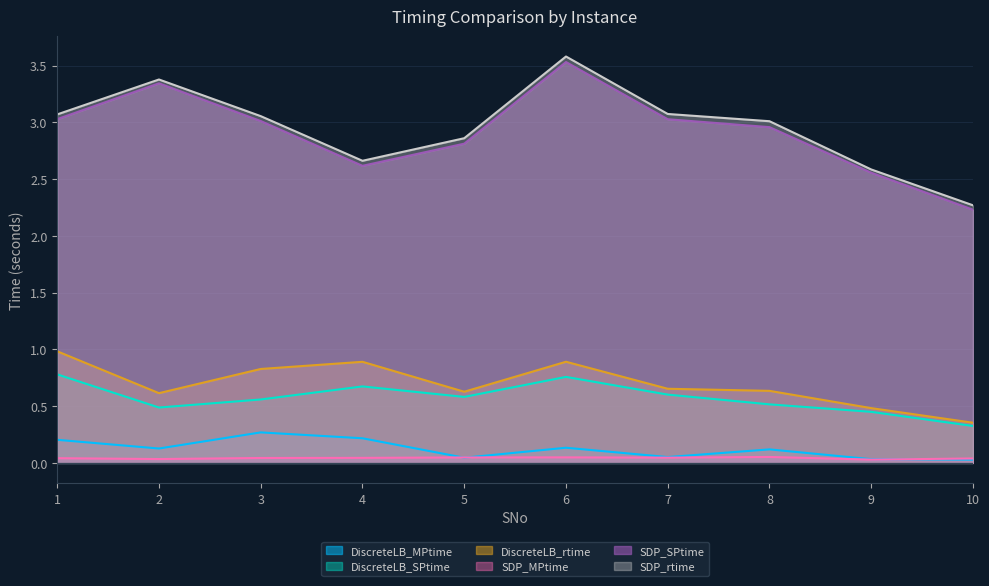

What is the value of the SDP_SPtime point at the 5th from the left?

2.8